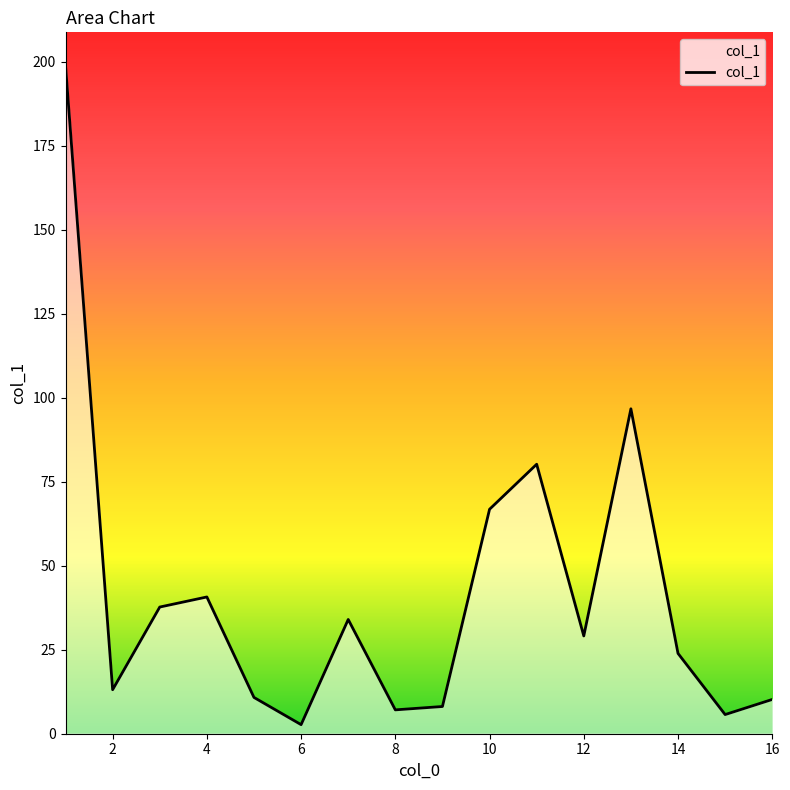

What is the difference between the maximum and minimum values?

196.1